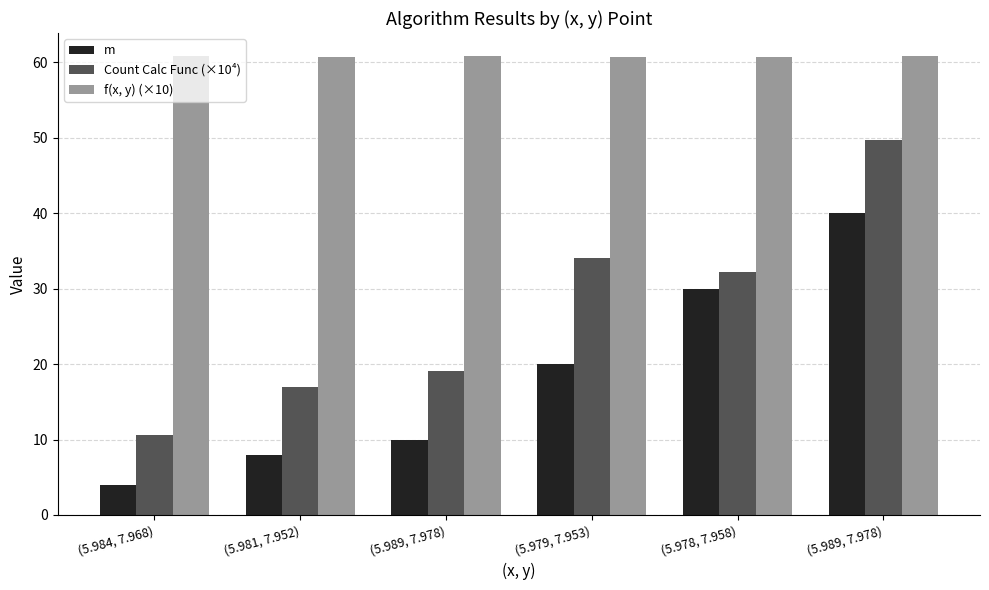

Count the number of data series in this chart.

3